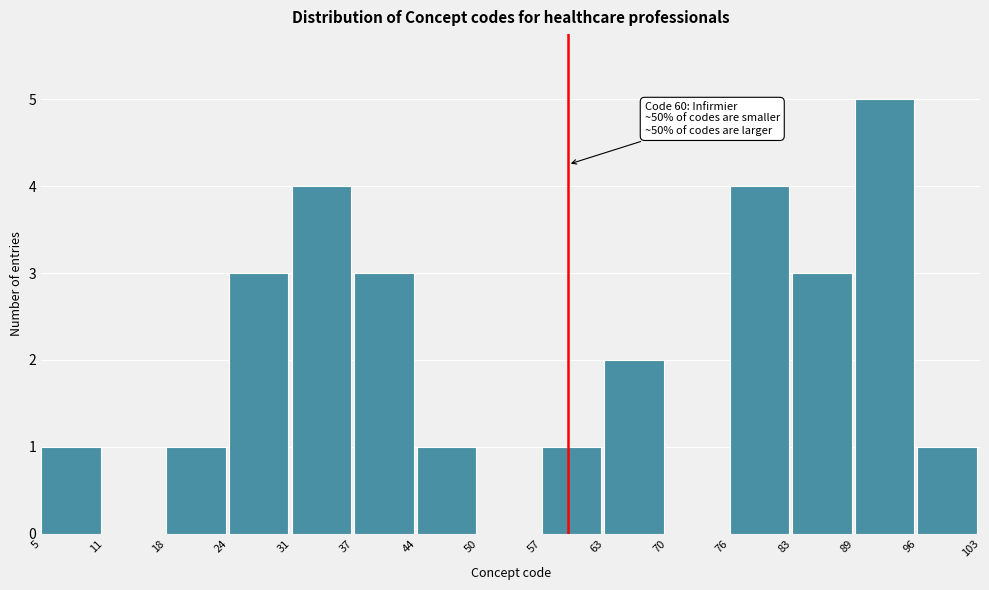

Over which range of the x-axis is the bar tallest?

89 to 96